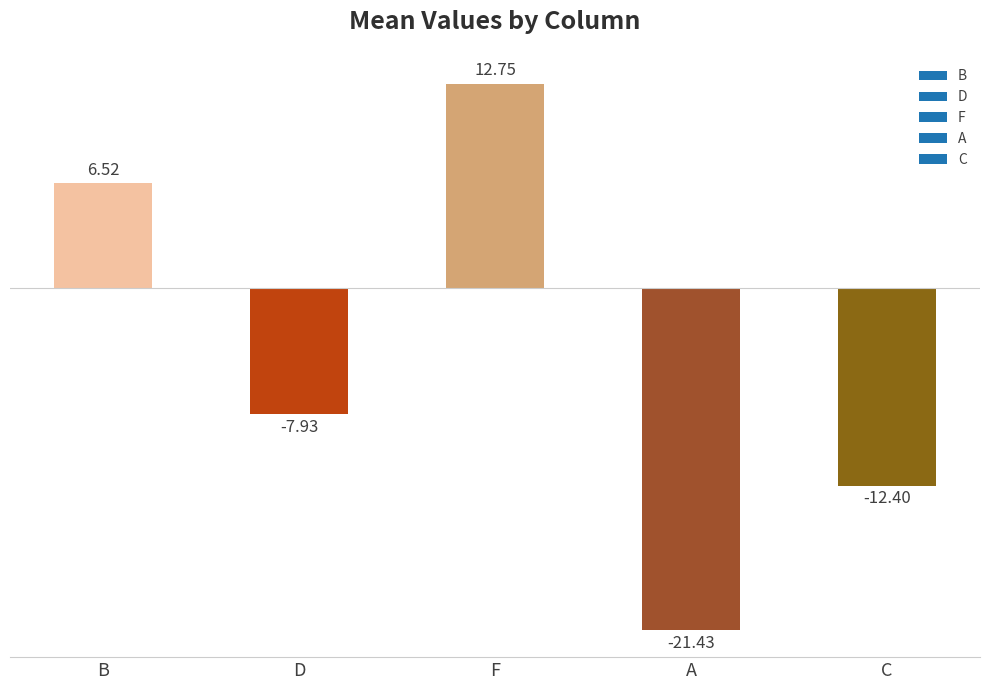

List the labels in order of value, largest first.

F, B, D, C, A